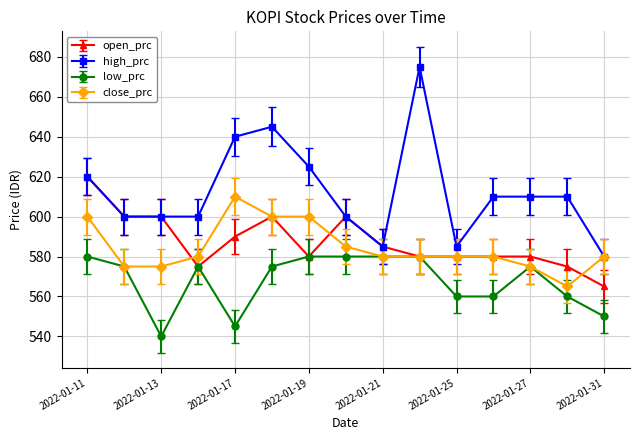

True or false: close_prc has more than 0 points higher than both neighbors.

True